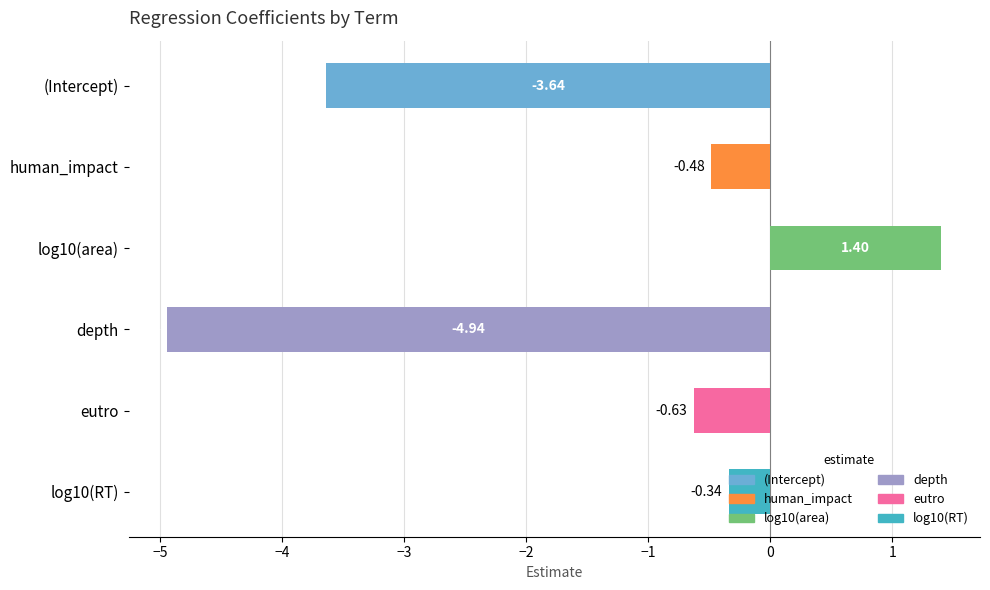

What is the difference between the values at eutro and human_impact?

0.1